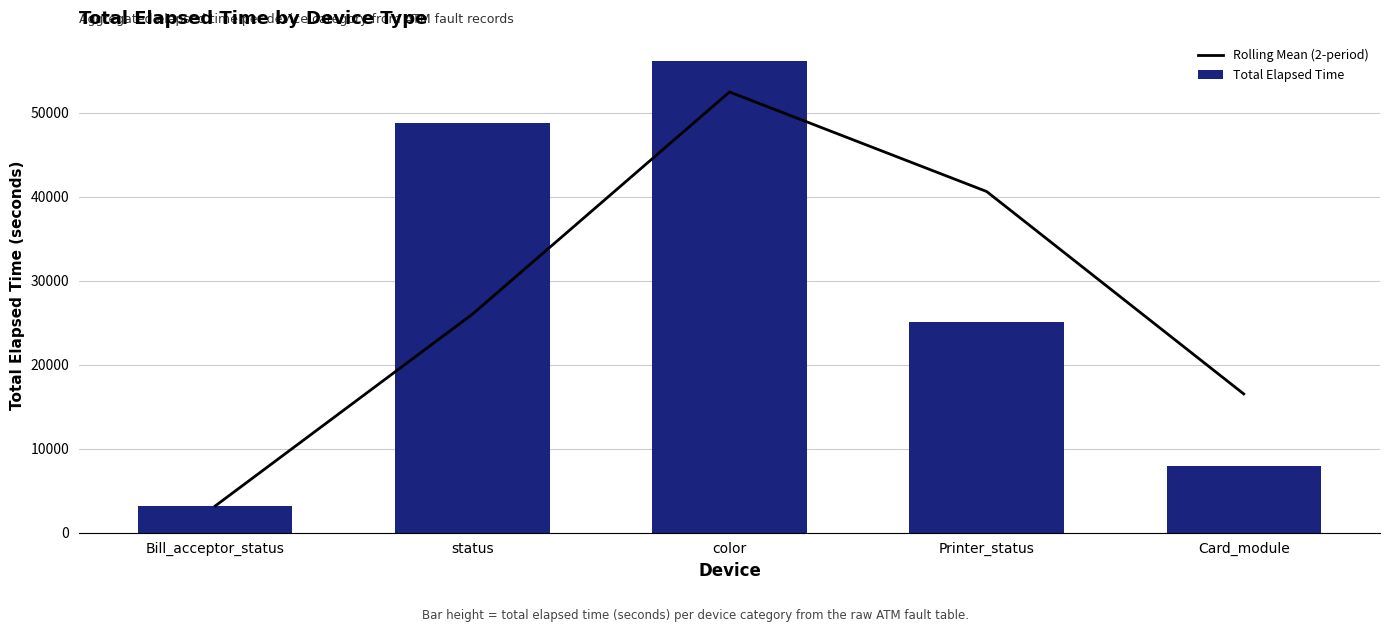

Are the bars grouped side by side (vs. stacked)?

Yes